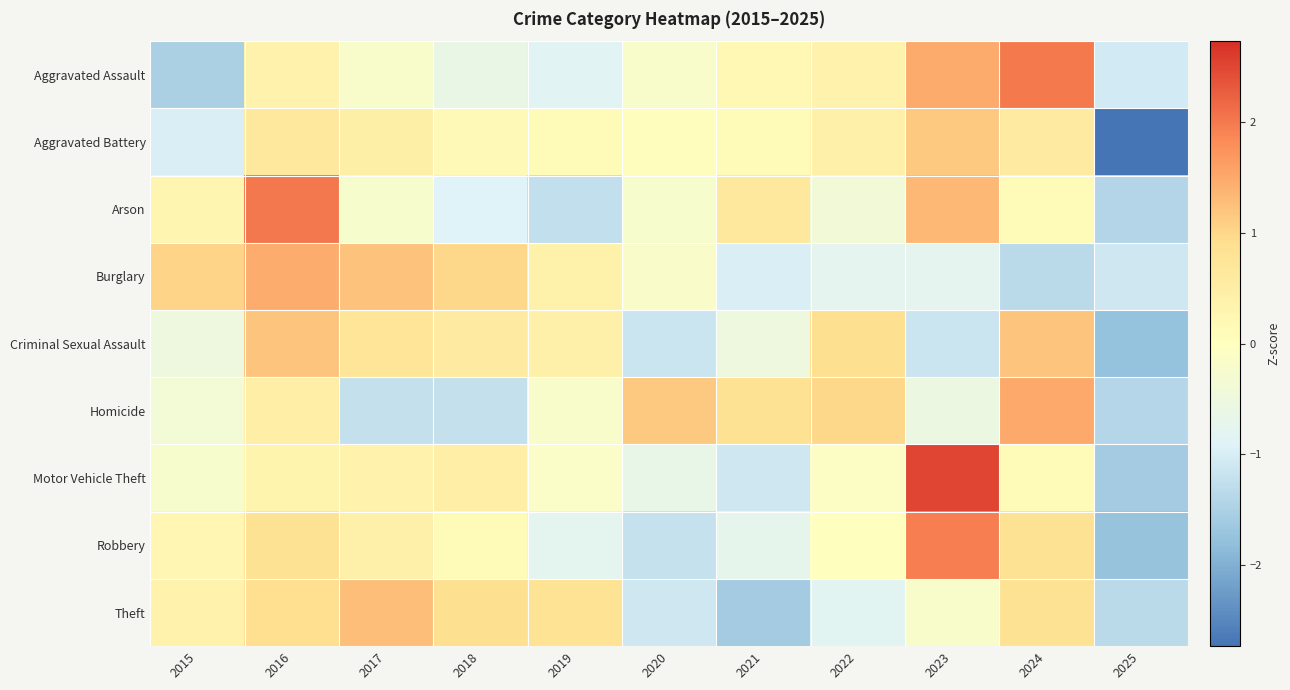

Which has a higher value, 2019 or 2025?

2019